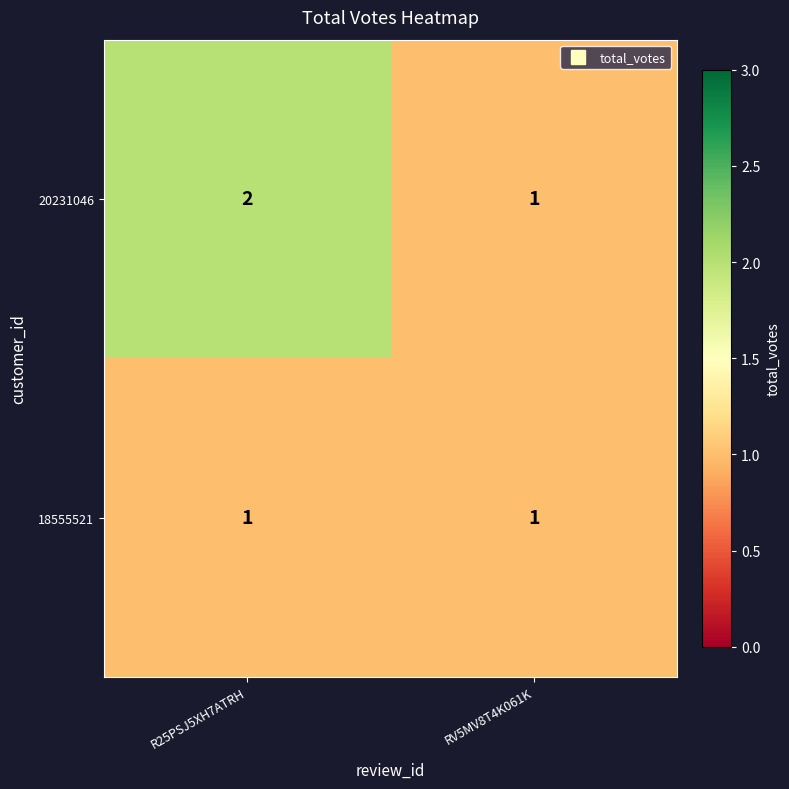

The 18555521 series shows 1 at R25PSJ5XH7ATRH. True or false?

True